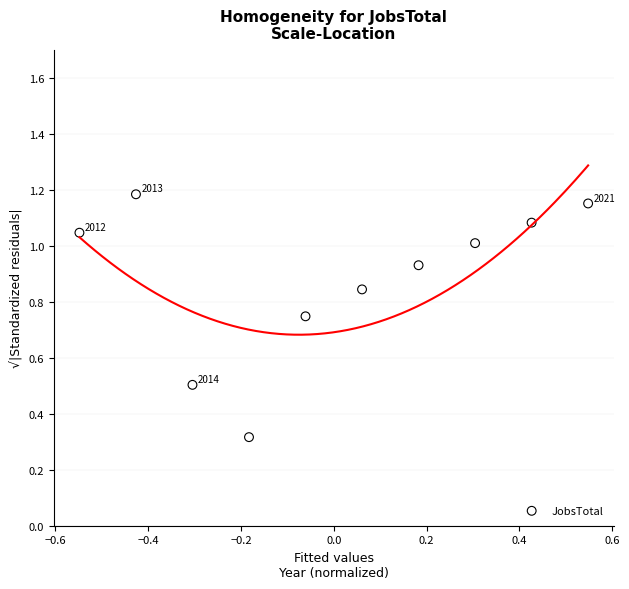

What Y value in the scatter plot is closest to 0?

0.3